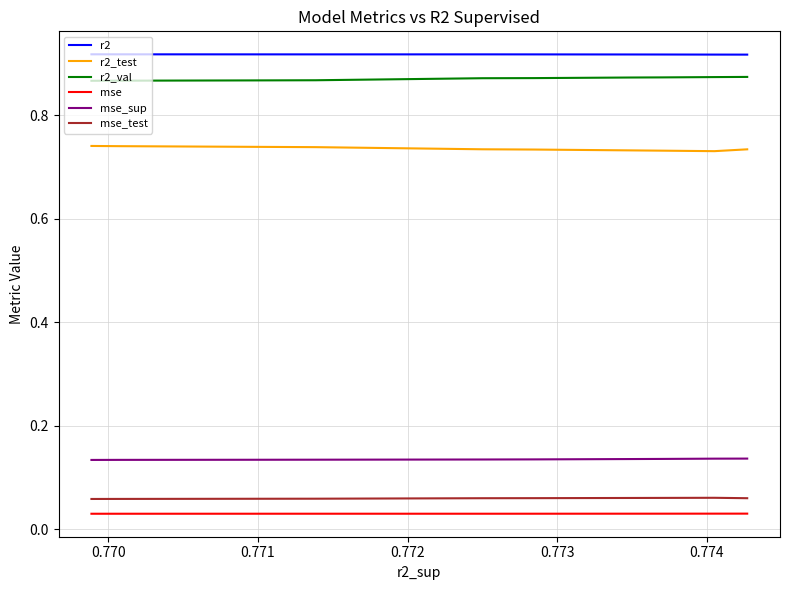

Which series has the largest total across all categories?

r2